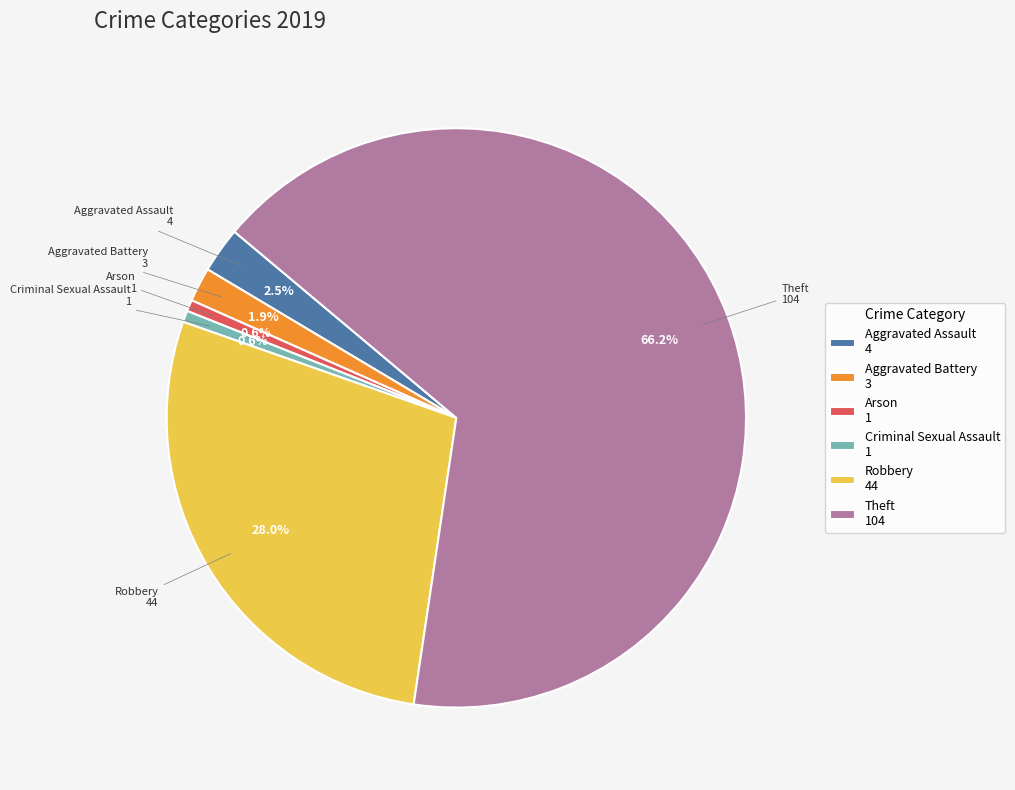

What portion of the pie excludes Arson 1?

99.4%